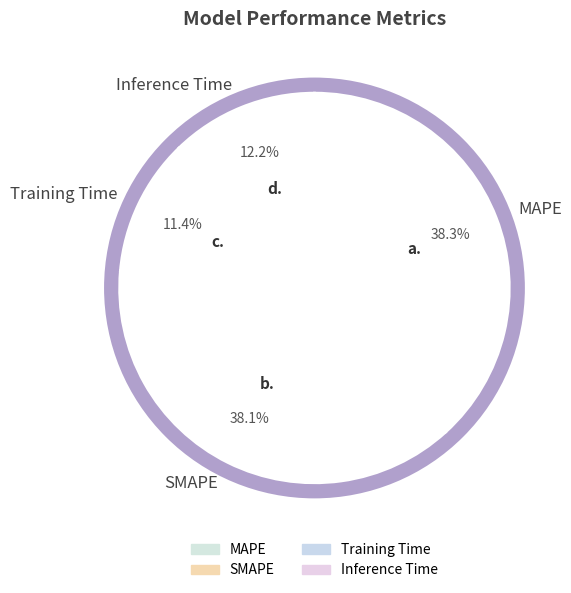

True or false: MAPE accounts for 53% of the total.

False